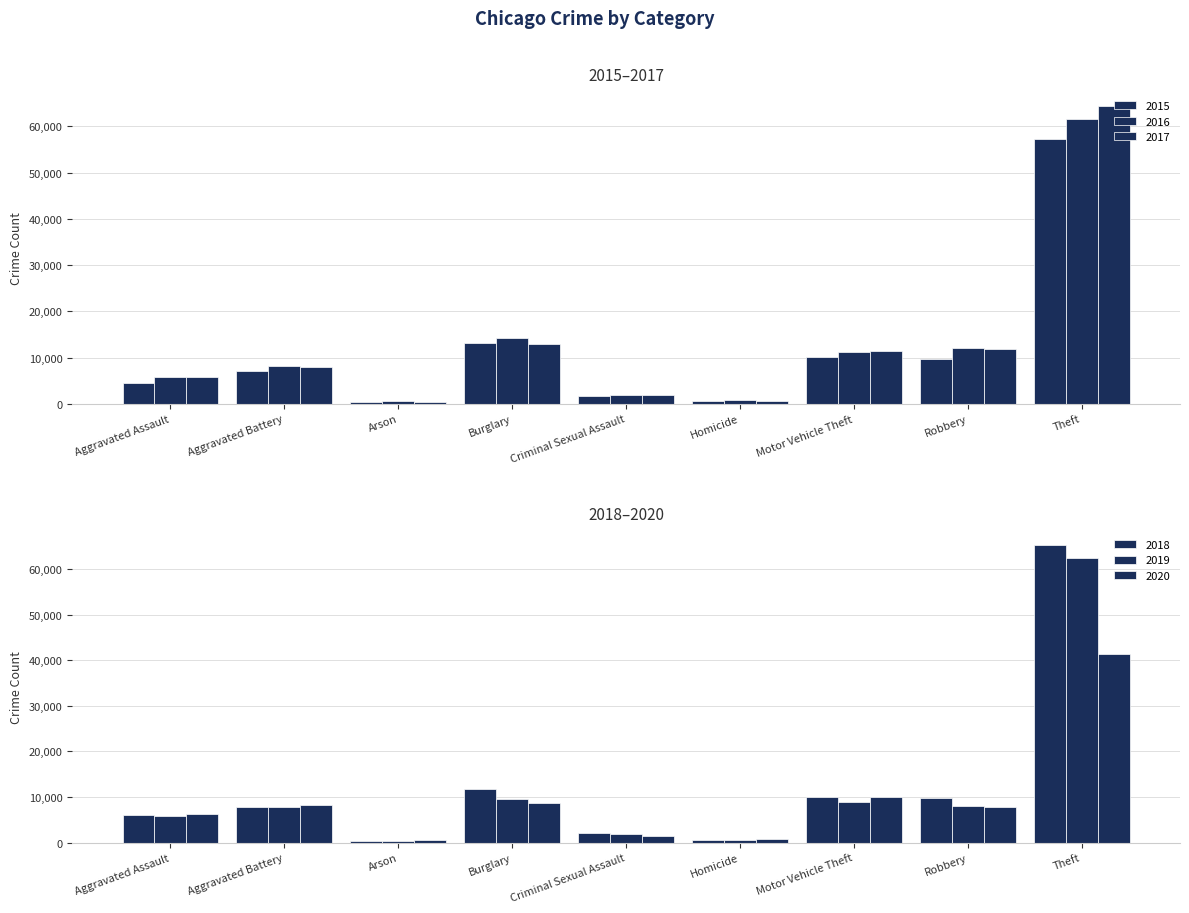

Which has a higher value, Theft or Aggravated Battery?

Theft